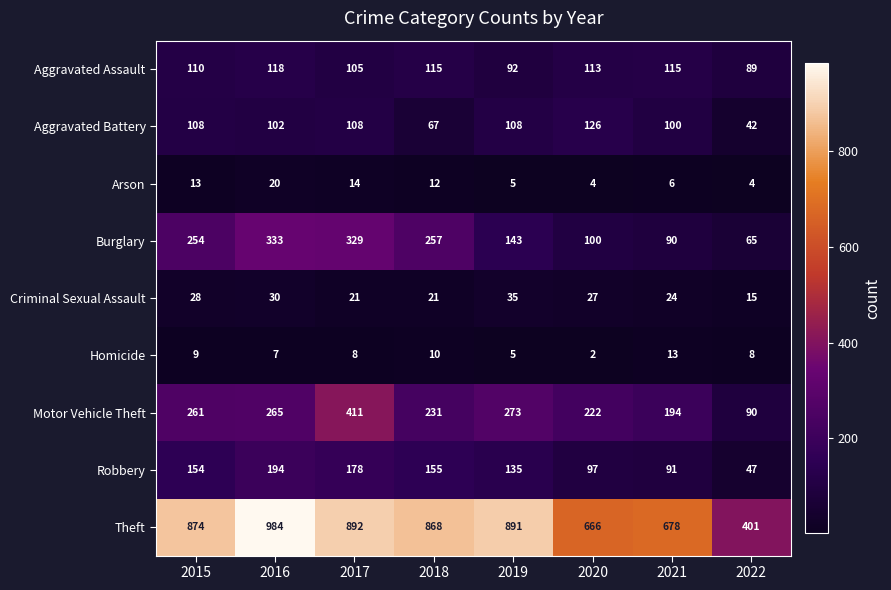

At which category does the chart reach its minimum across all series?

2020